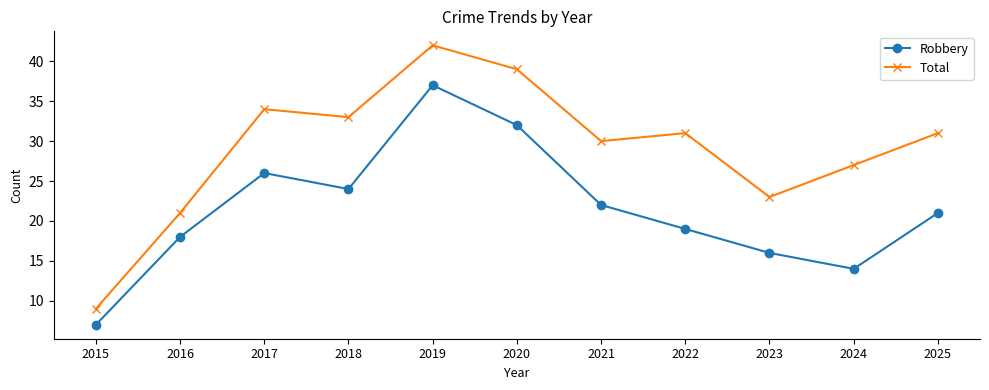

Reading left to right, extract all data points from this chart.

Robbery: 7	18	26	24	37	32	22	19	16	14	21
Total: 9	21	34	33	42	39	30	31	23	27	31